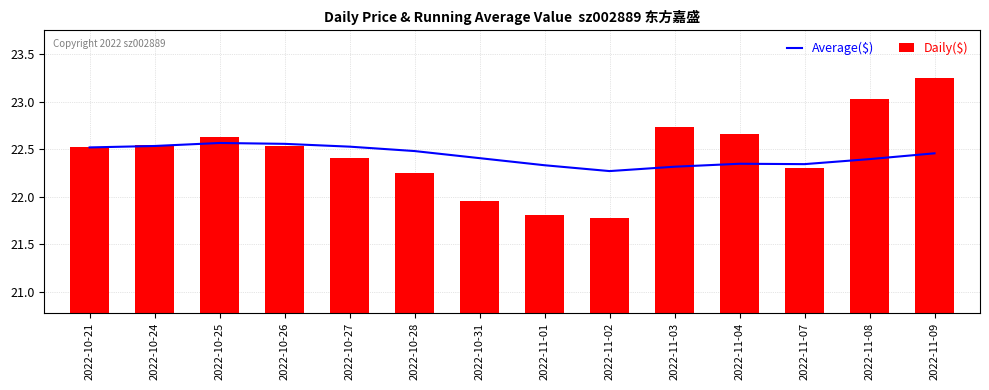

Which has a higher value, 2022-10-24 or 2022-10-28?

2022-10-24